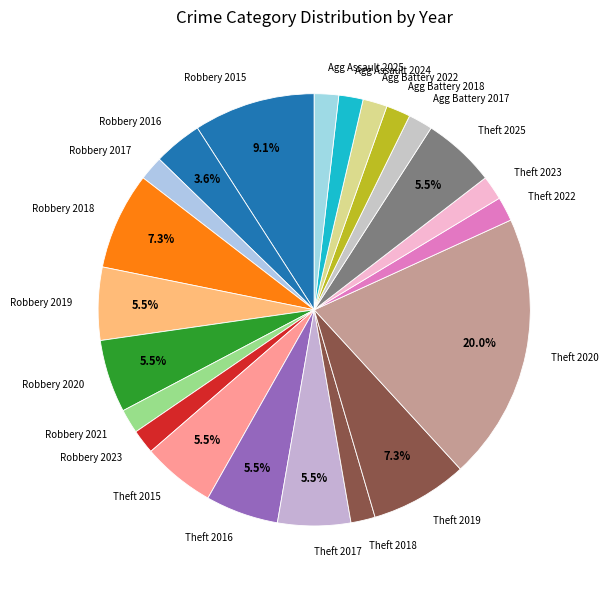

To the nearest percent, what is the average slice percentage?

5%